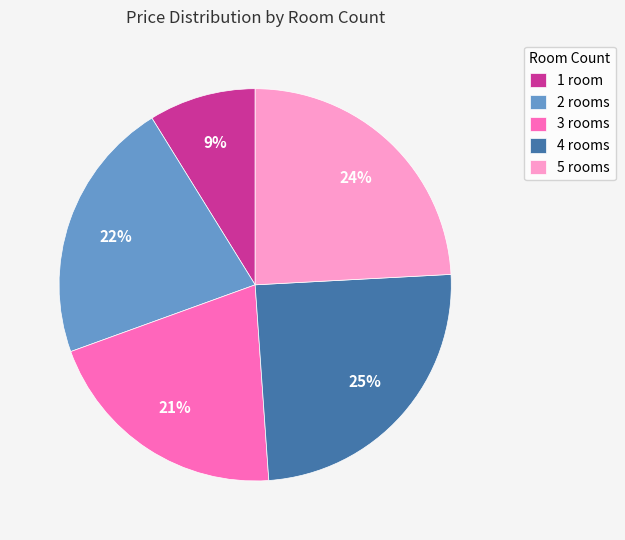

Is the sum of 4 rooms and 2 rooms greater than half?

No